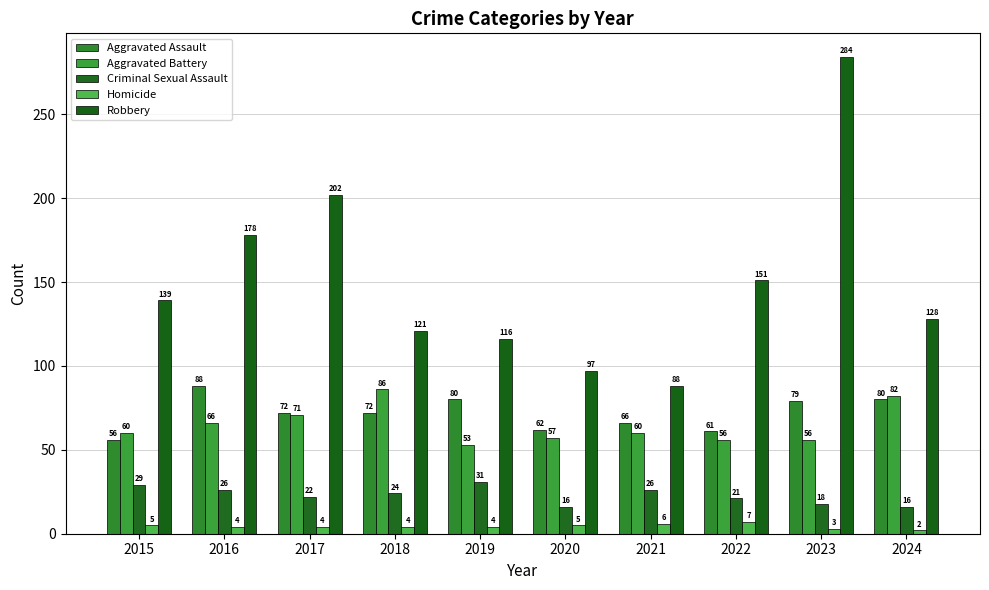

True or false: Aggravated Battery has a value of 82 at 2024.

True